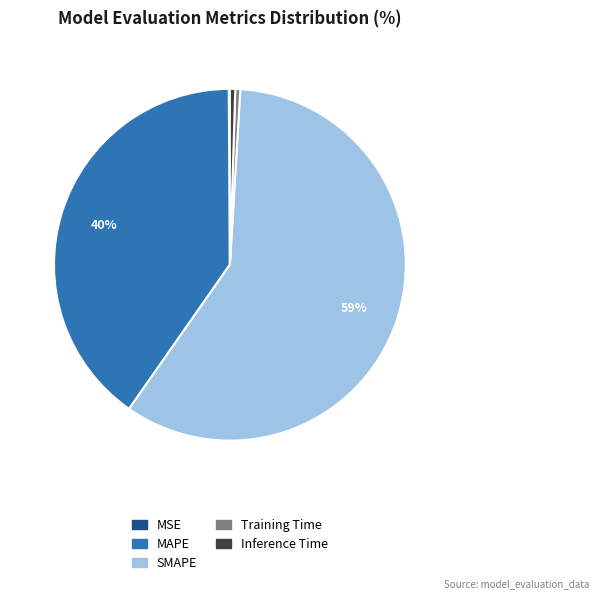

What is the largest slice in the pie chart?

SMAPE